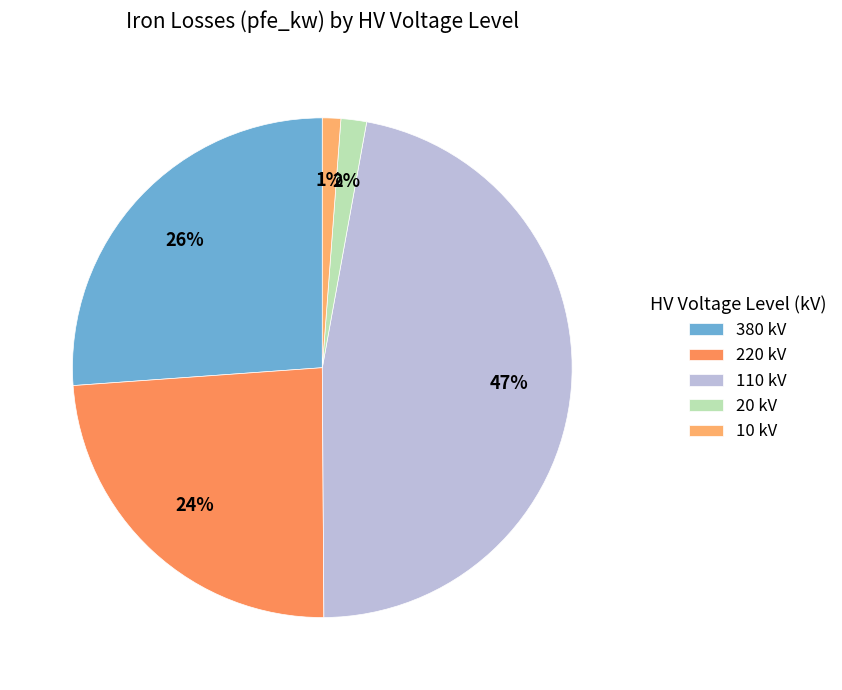

Which slice is the smallest?

10